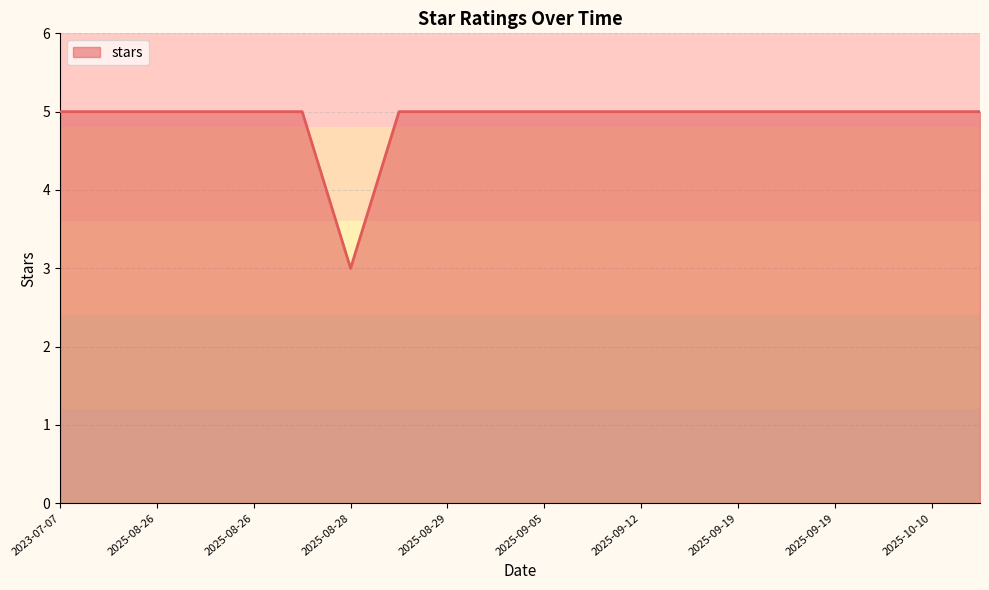

What is the minimum value shown in the chart?

3